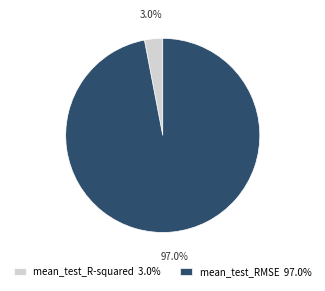

Does mean_test_R-squared represent more than half of the total?

No